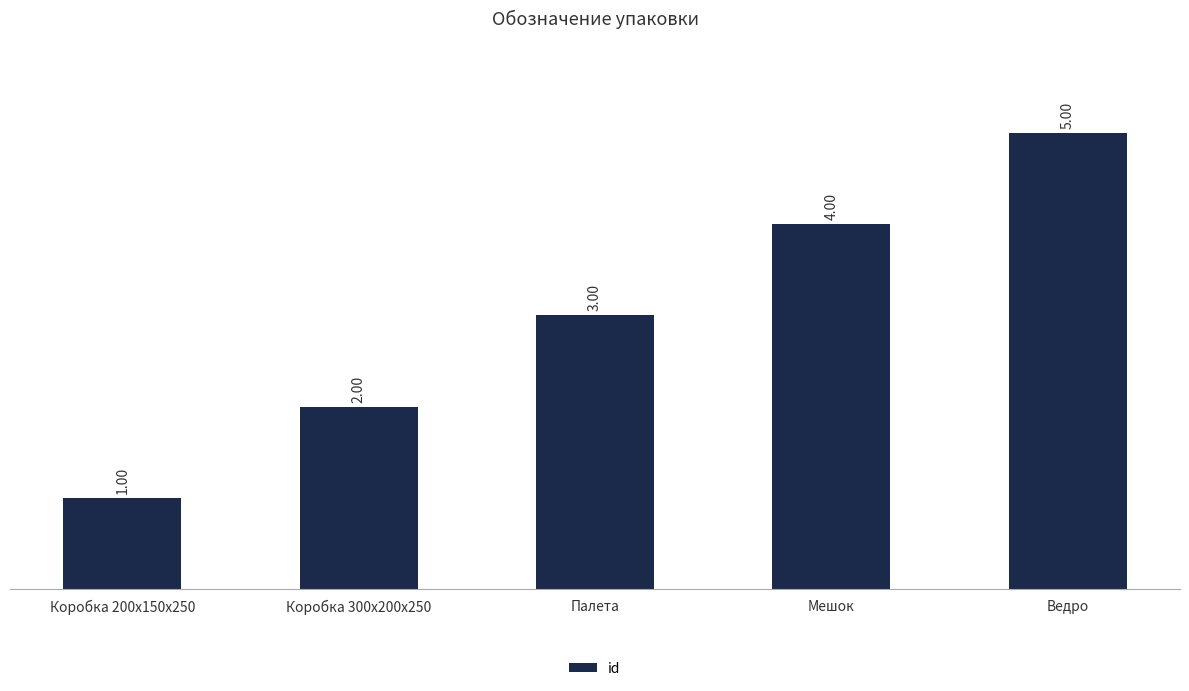

Reading right to left, transcribe all the data shown in this chart.

5	4	3	2	1